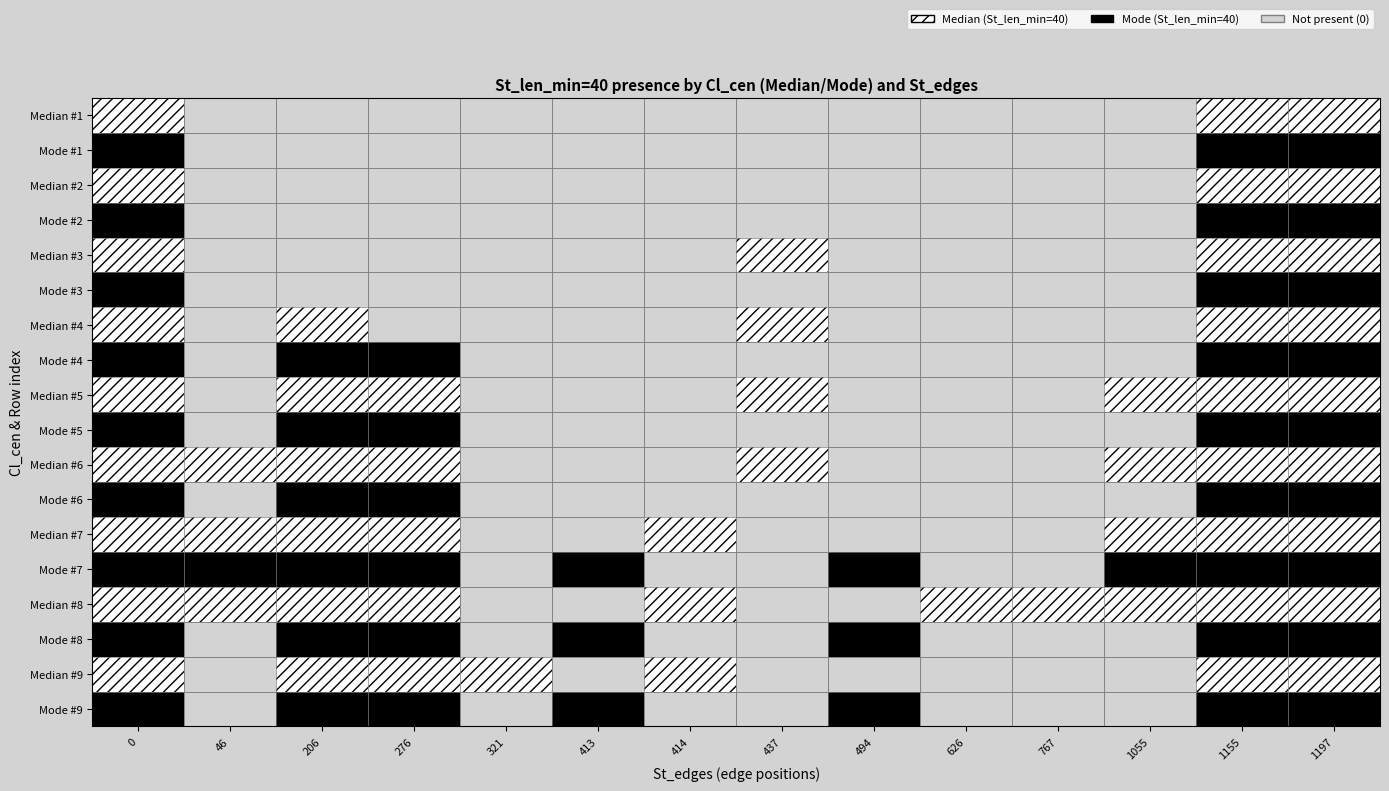

Rank the categories by Mode #1 value from lowest to highest.

46, 206, 276, 321, 413, 414, 437, 494, 626, 767, 1055, 0, 1155, 1197